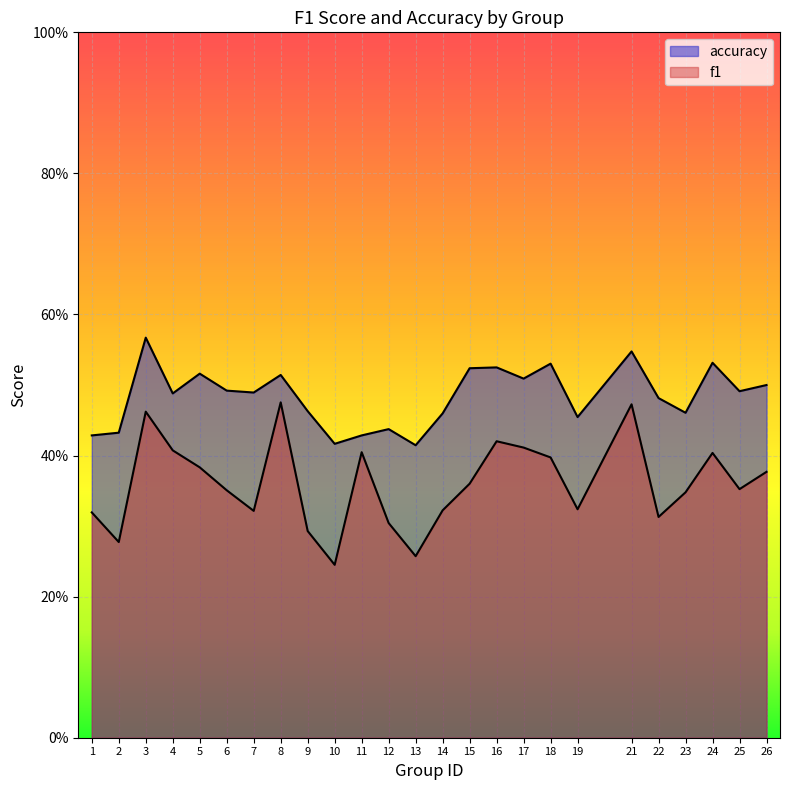

What is the difference between the second highest and minimum values in the accuracy series?

0.1